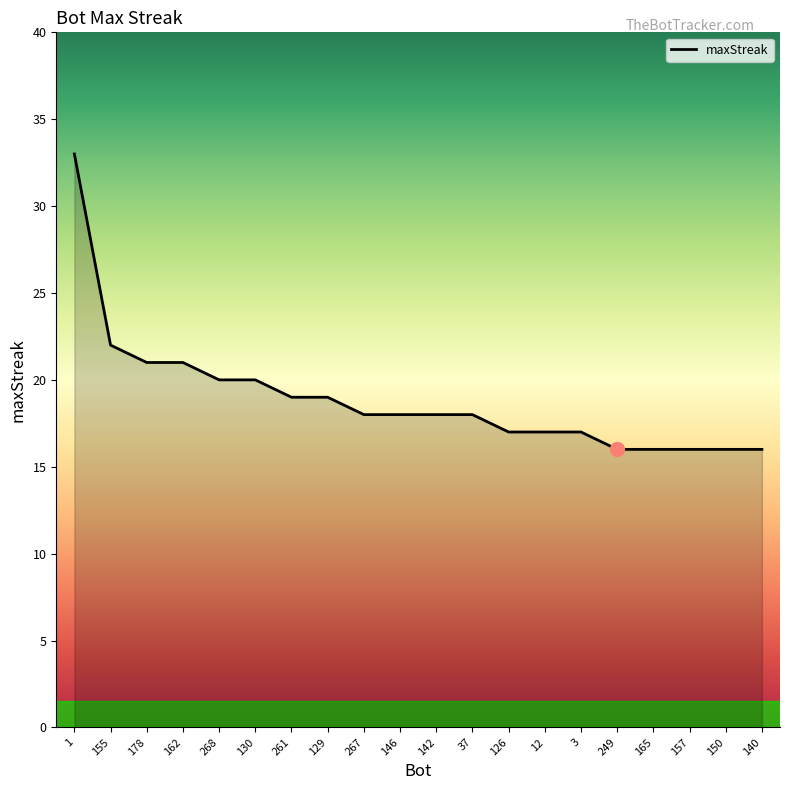

Reading left to right, list all the values displayed in this chart.

33	22	21	21	20	20	19	19	18	18	18	18	17	17	17	16	16	16	16	16